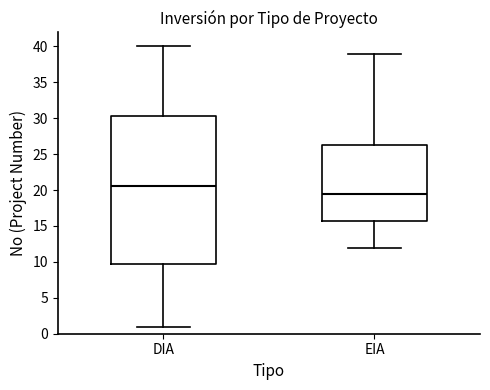

Where does the upper whisker of the box for DIA end on the y-axis? The values are not printed on the chart, so give them approximately, as read against the axis.

40.0